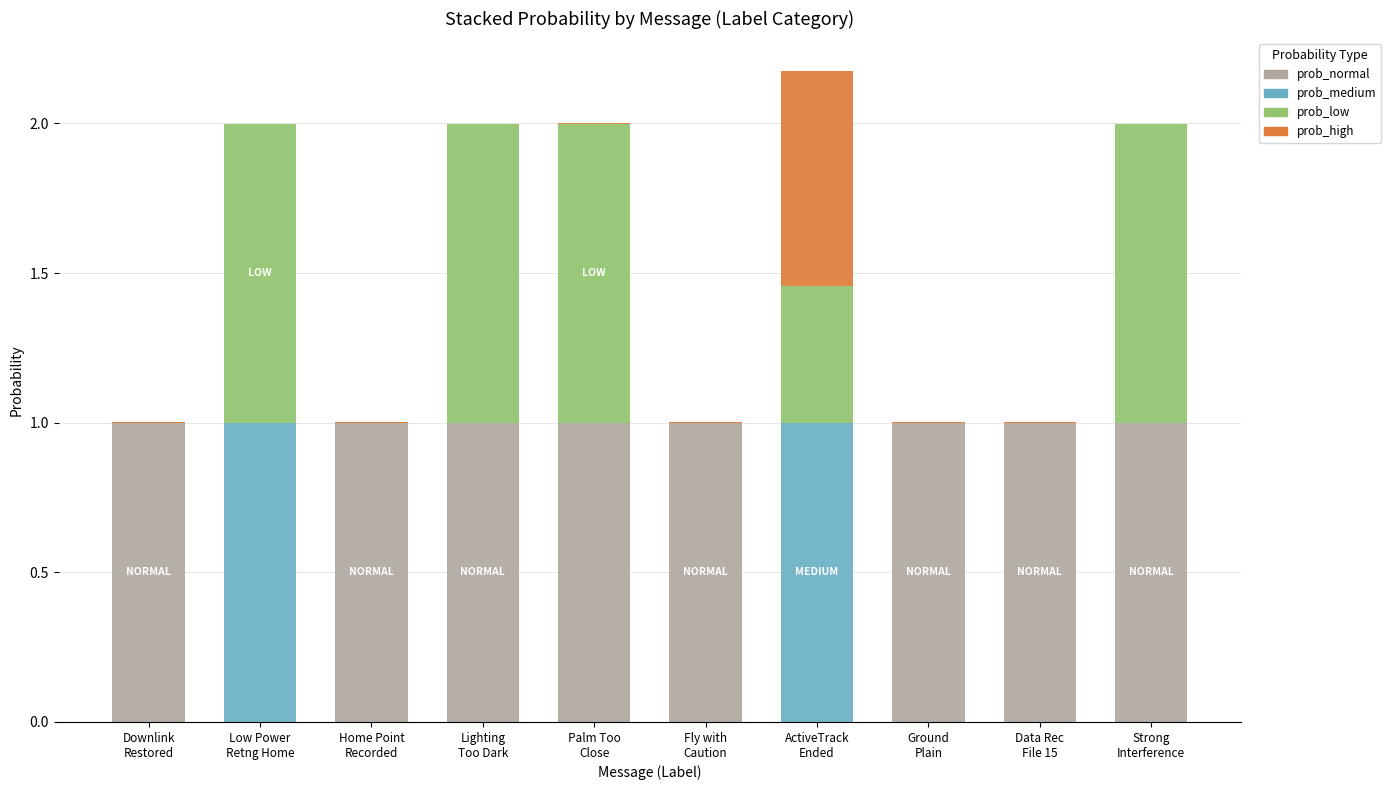

True or false: prob_normal has a value of 1.6 at Lighting
Too Dark.

False